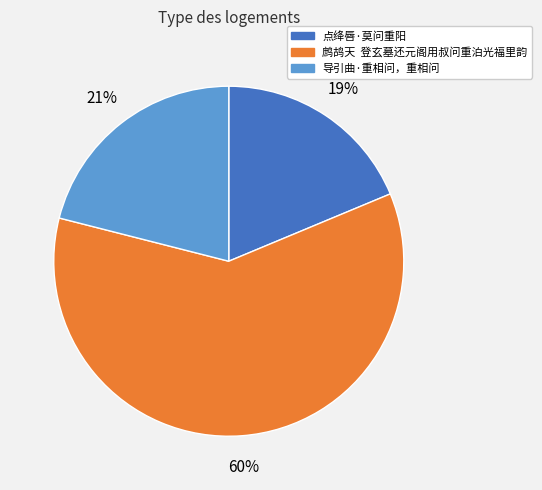

Is it true that 点绛唇·莫问重阳 is 19% of the pie?

True